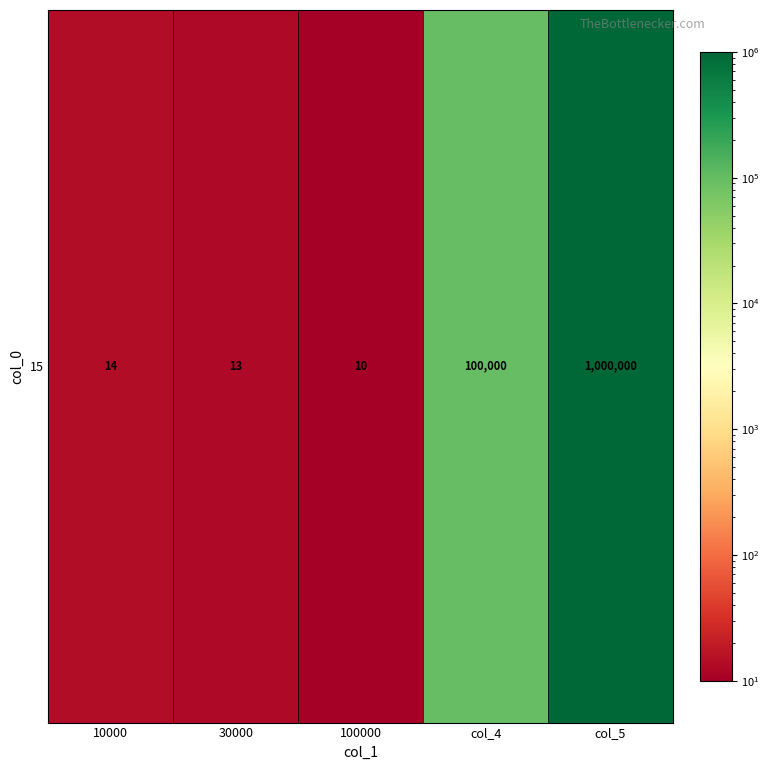

Reading left to right, transcribe all the data shown in this chart.

10000=14	30000=13	100000=10	col_4=100000	col_5=1000000